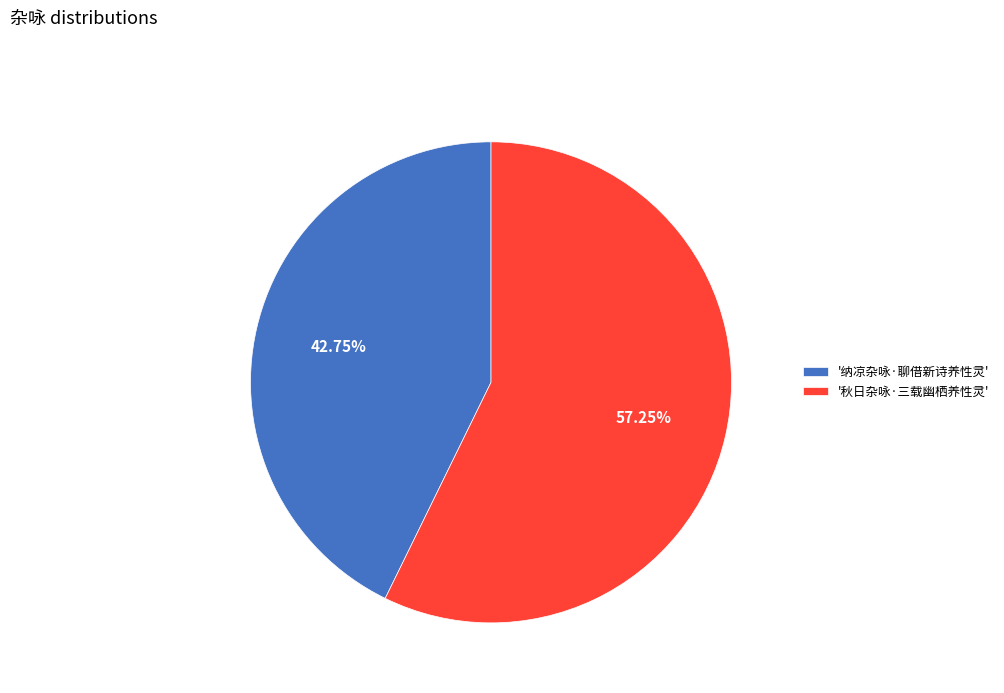

Is the sum of '纳凉杂咏·聊借新诗养性灵' and '秋日杂咏·三载幽栖养性灵' greater than half?

Yes